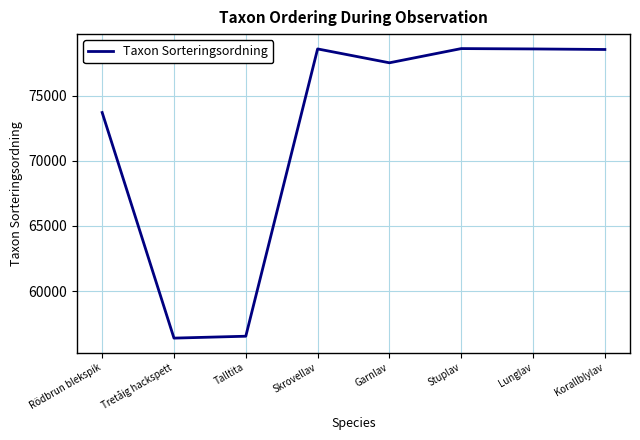

What is the maximum value shown in the chart?

78605